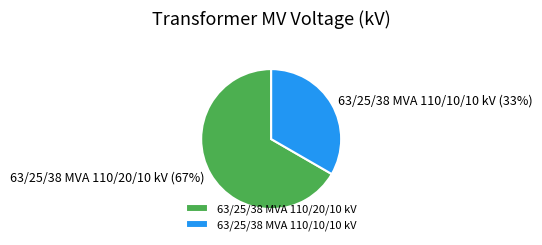

How many slices are in this pie chart?

2